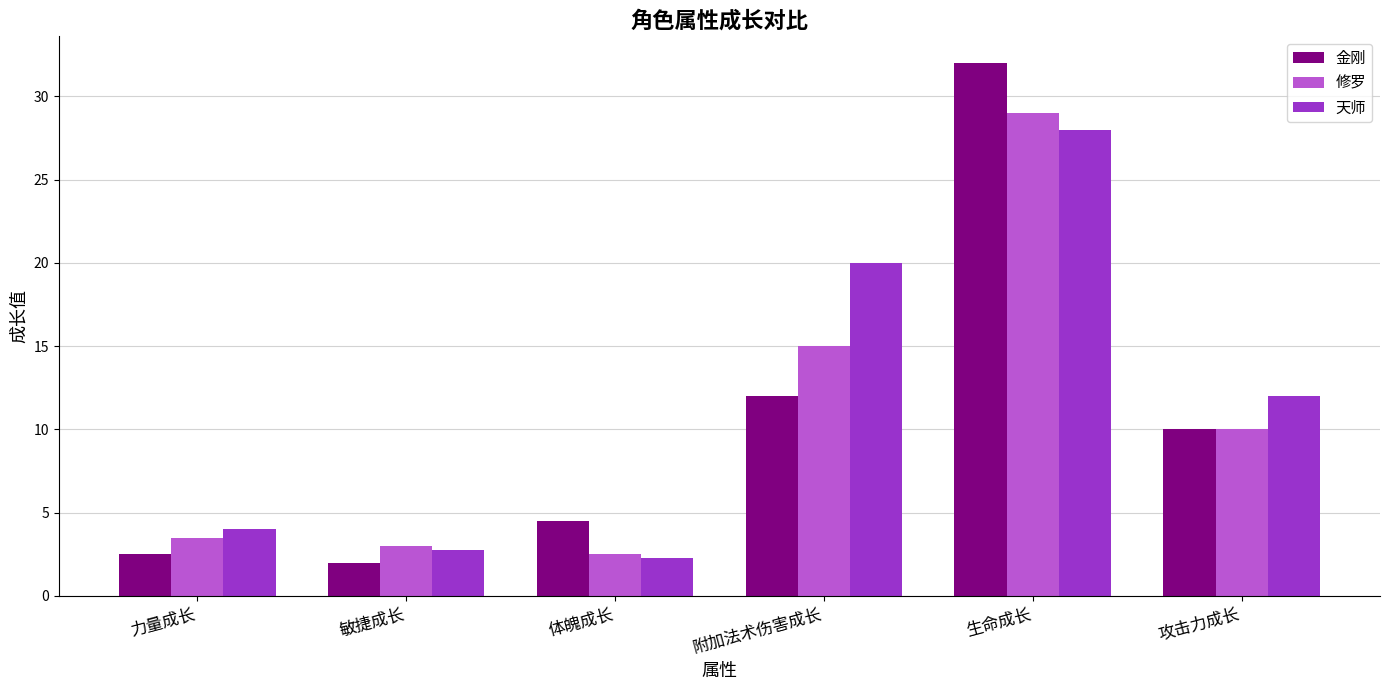

At 附加法术伤害成长, list the series in order from smallest to largest.

金刚, 修罗, 天师